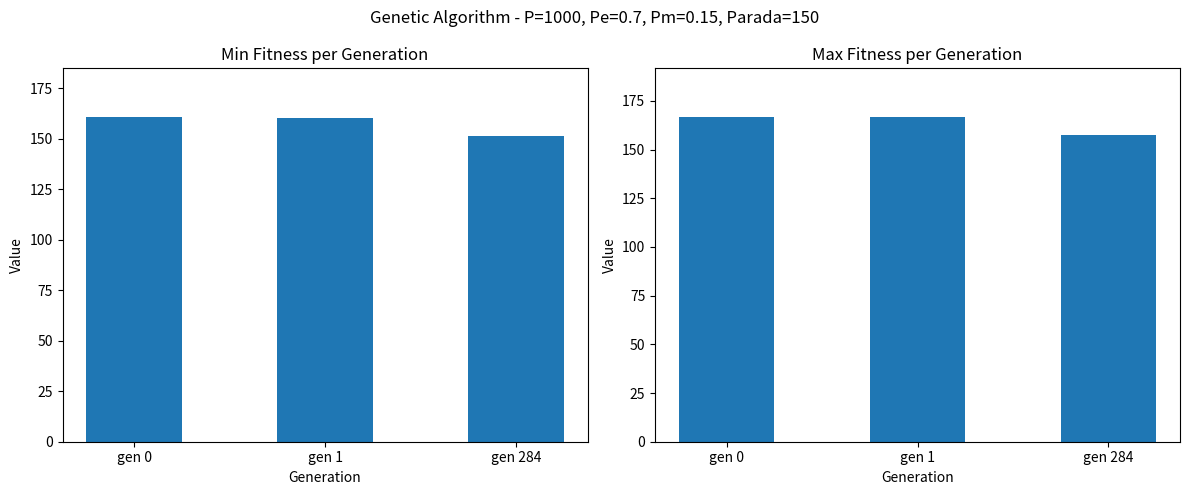

Is it true that max equals 239.3 at gen 0?

False